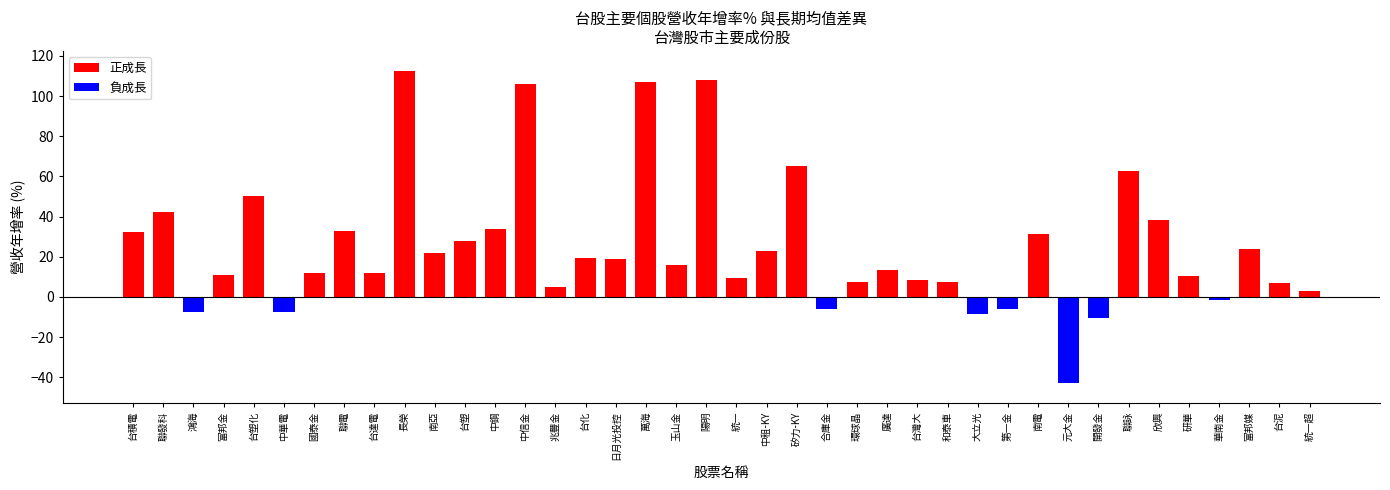

What is the average value?

24.7